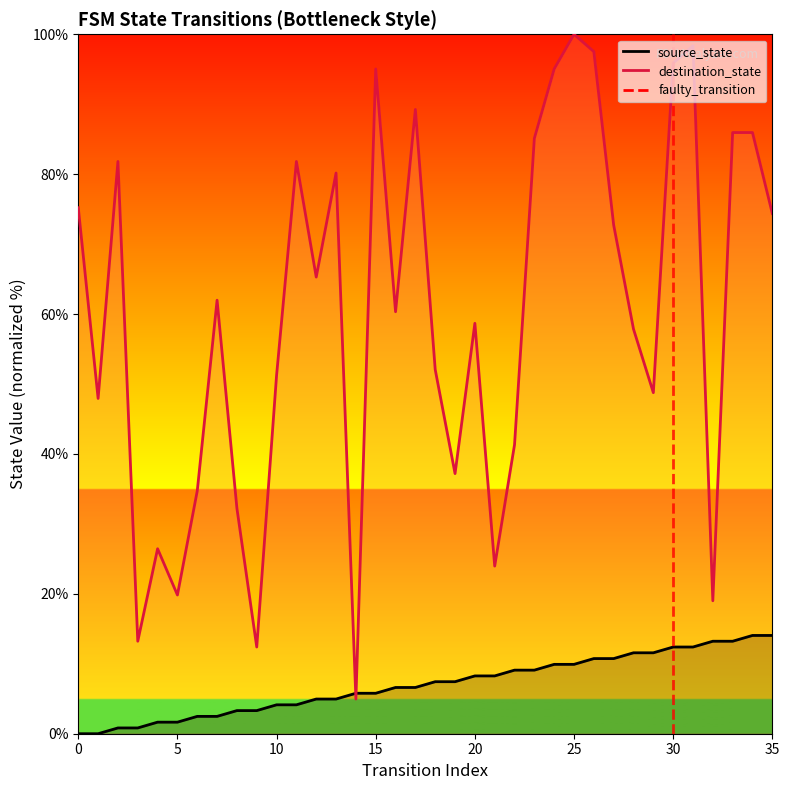

What is the sum of the values at 0 and 5?

1